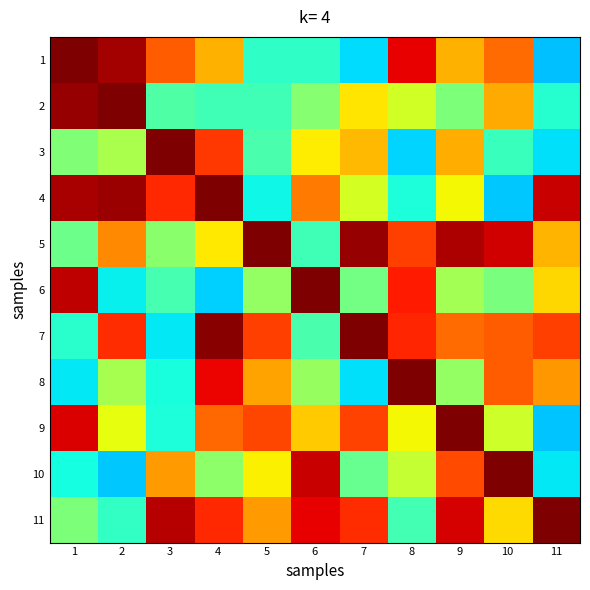

Which series has the largest total across all categories?

11